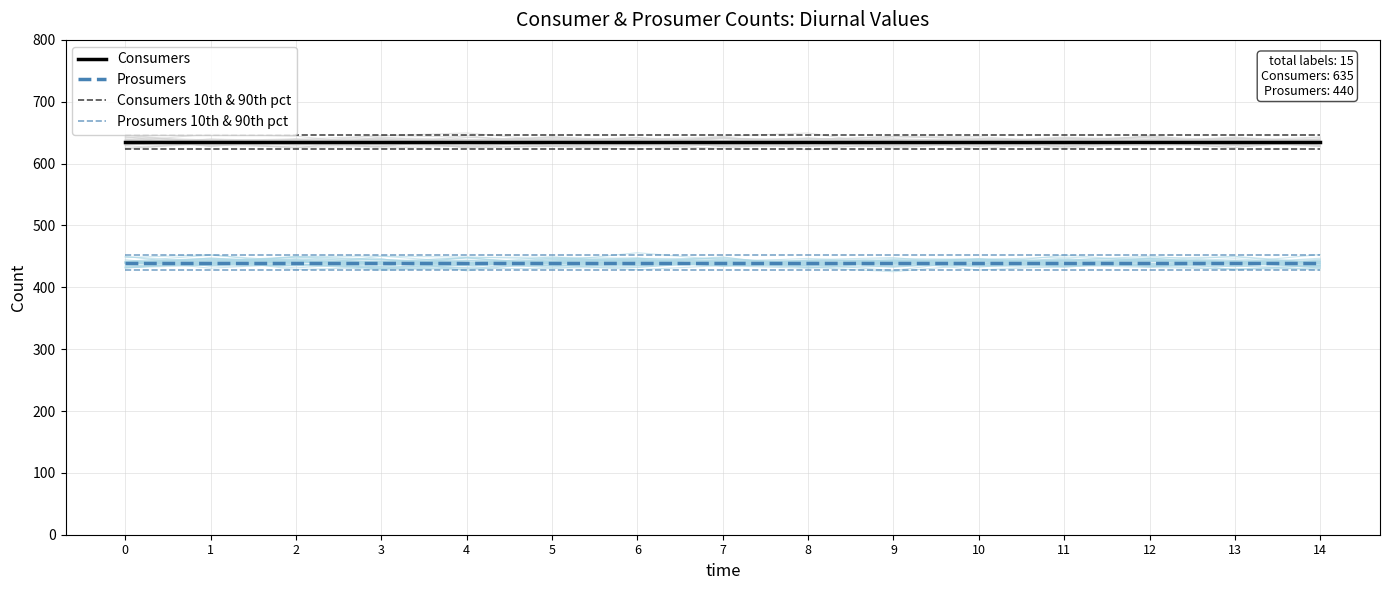

True or false: Consumers 10th & 90th pct has a value of 869 at 0.

False